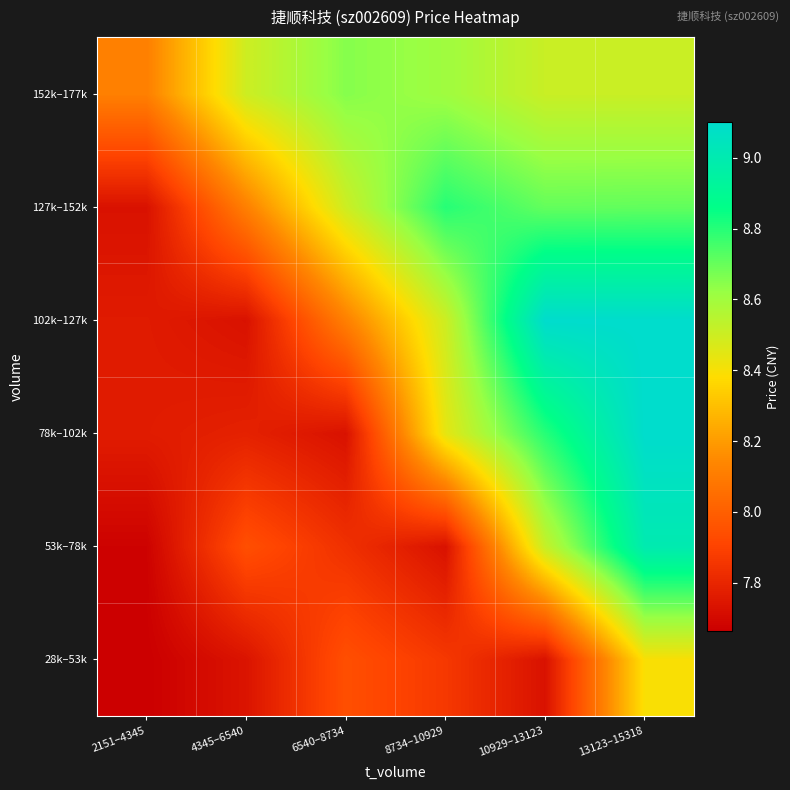

What is the greatest value displayed?

9.1